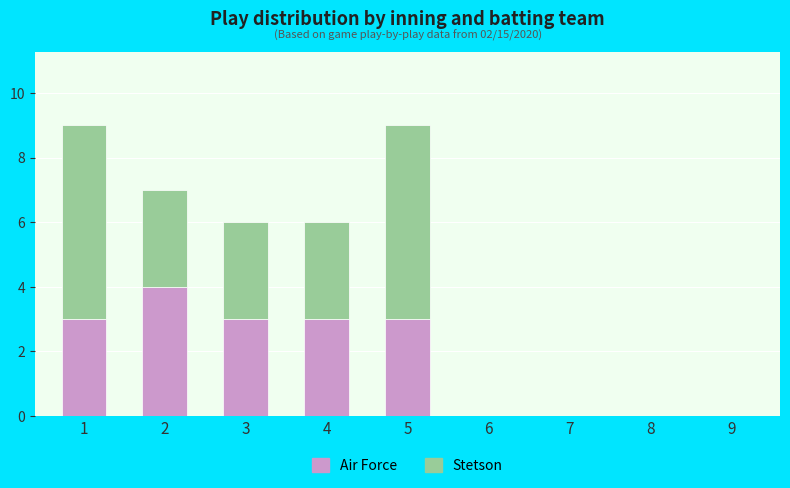

What is the sum of all Air Force values?

16